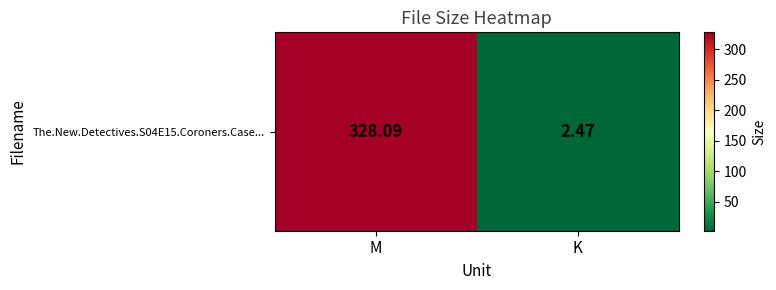

Reading left to right, extract all data points from this chart.

328.1	2.5